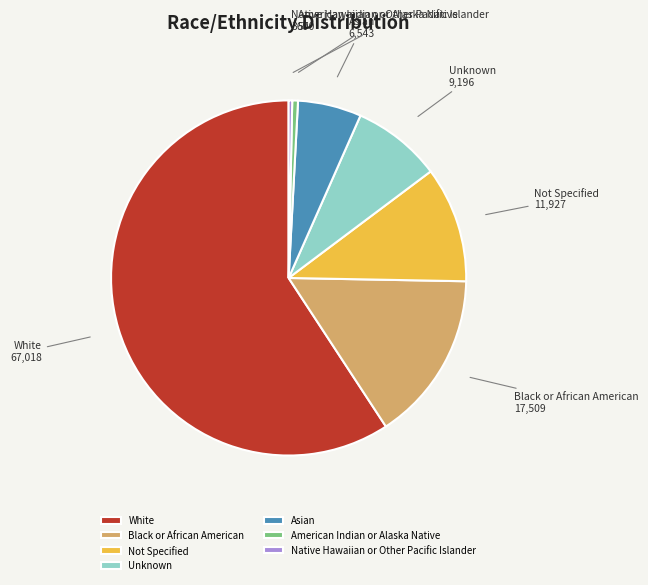

Count the number of slices in the pie.

7